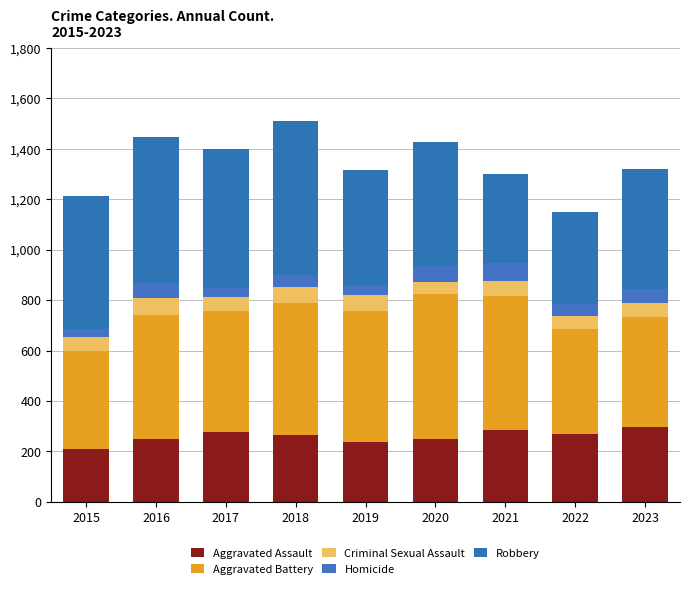

Does the chart contain any negative values?

No